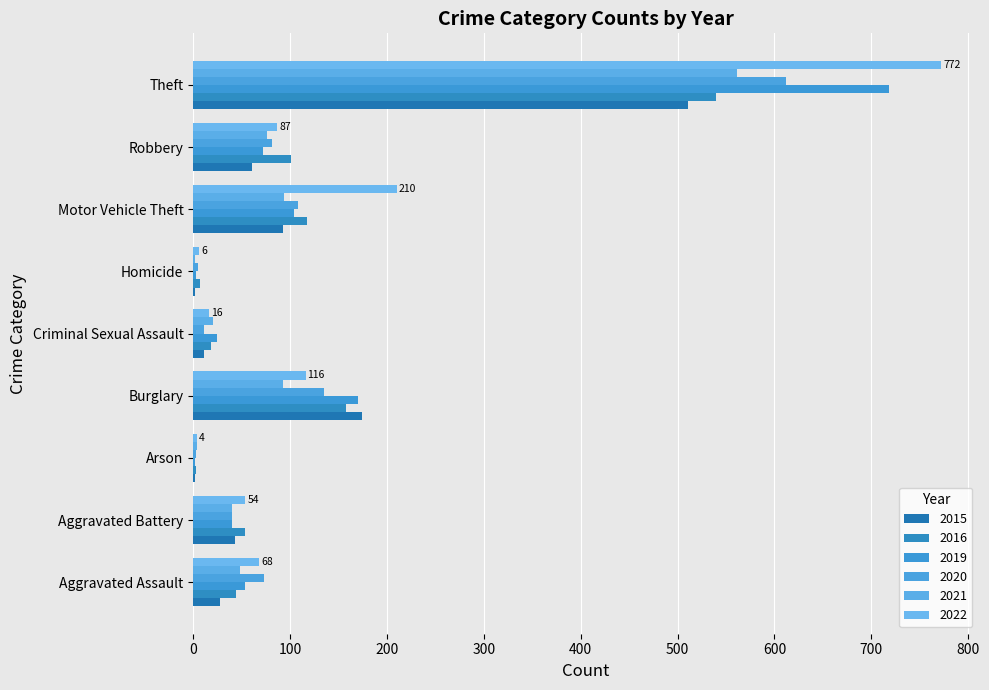

The value of 2020 at Burglary is 135. True or false?

True